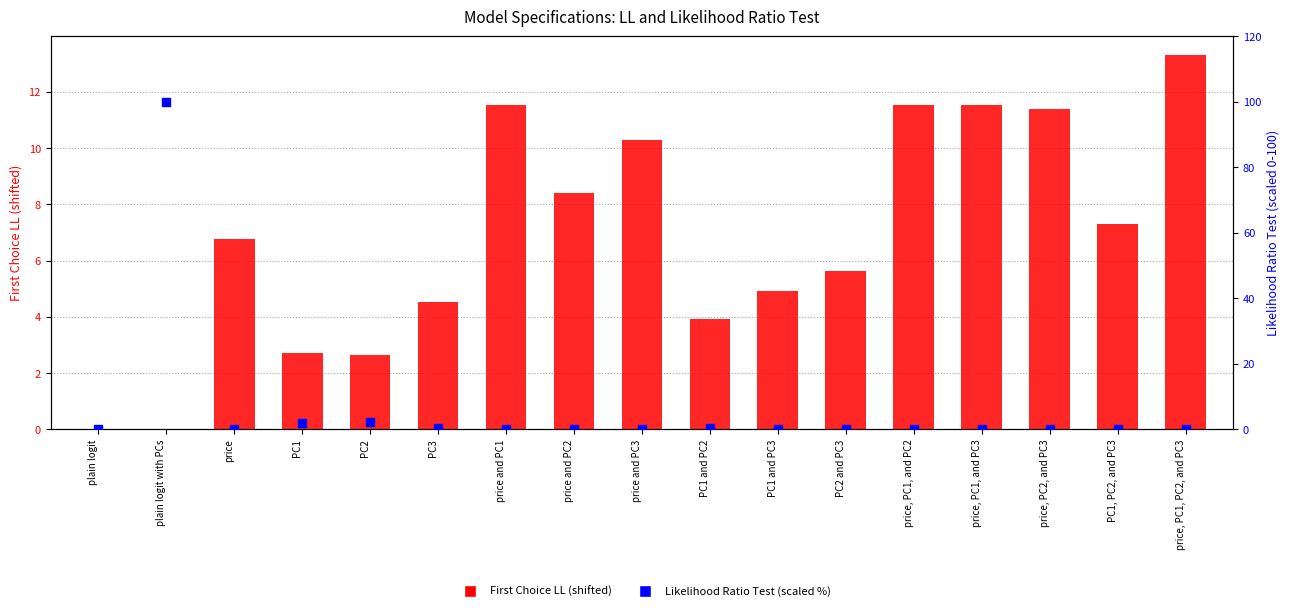

At how many categories does at least one series exceed 36?

1